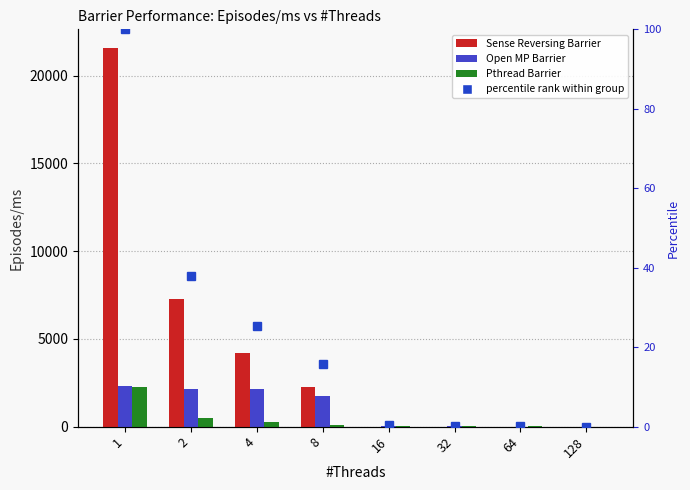

At 1, list the series in order from smallest to largest.

percentile rank within group, Pthread Barrier, Open MP Barrier, Sense Reversing Barrier